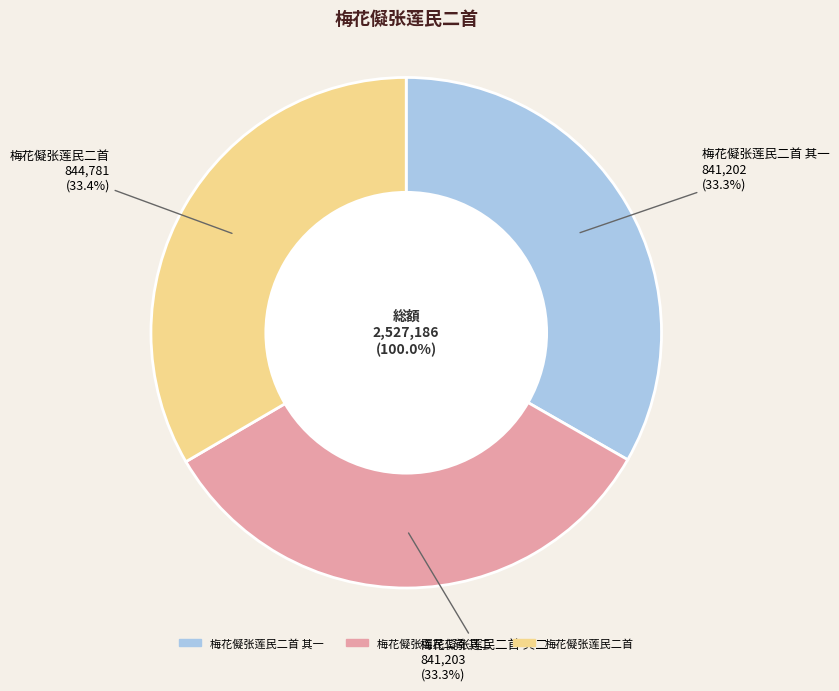

True or false: 梅花儗张莲民二首 其一 accounts for 33% of the total.

True